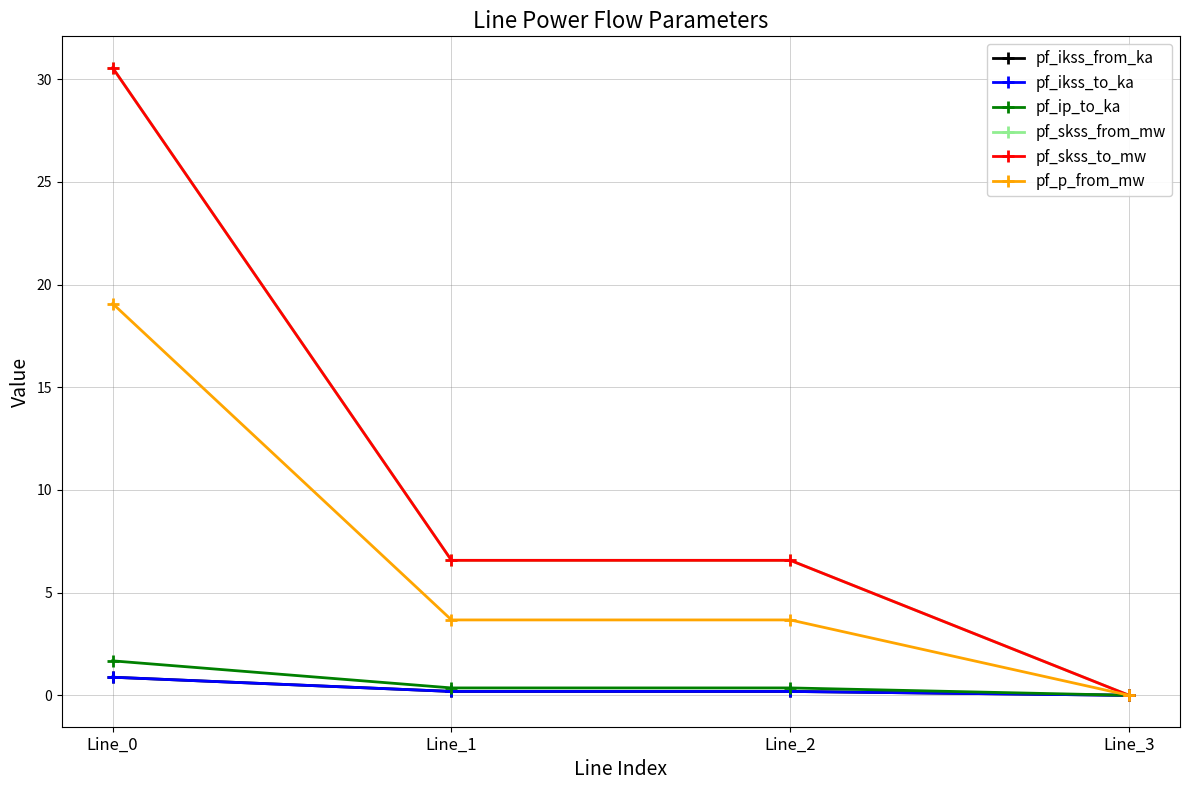

Does the chart have visible grid lines?

Yes